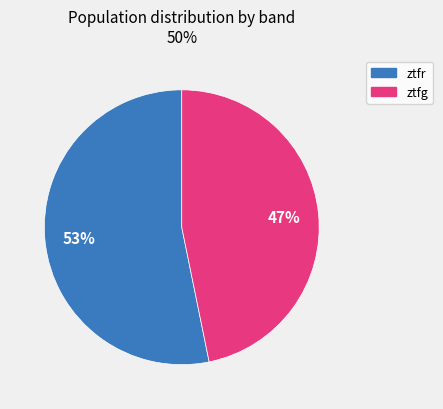

Rank the categories by value from highest to lowest.

ztfr, ztfg